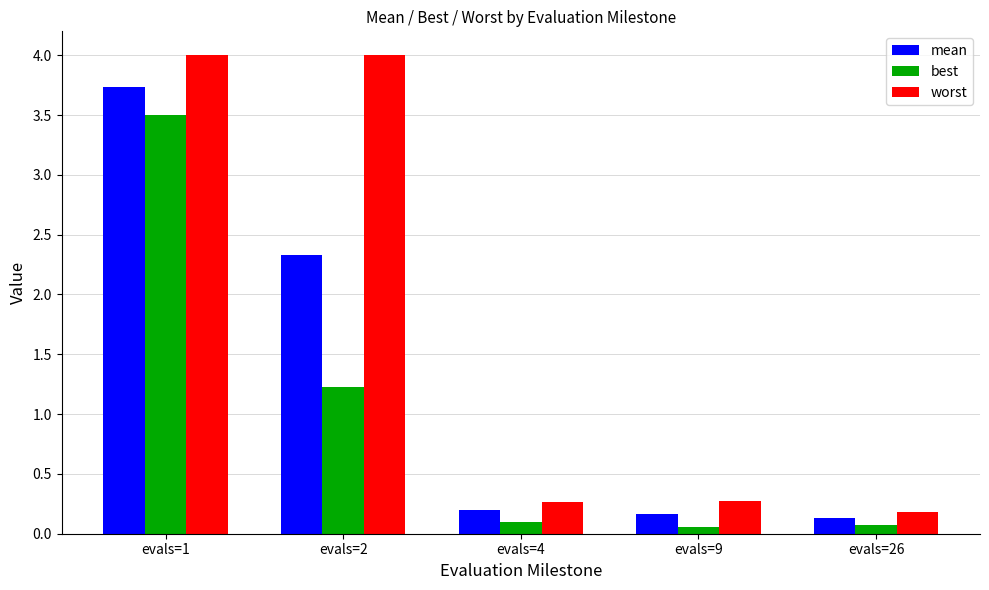

What is the value of the best bar at the 2nd from the left?

1.2